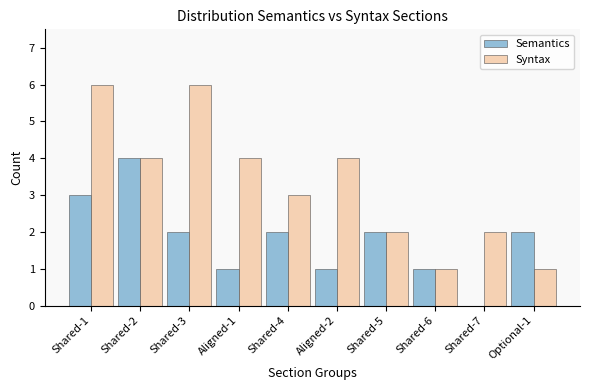

What is the highest value of the Syntax series?

6